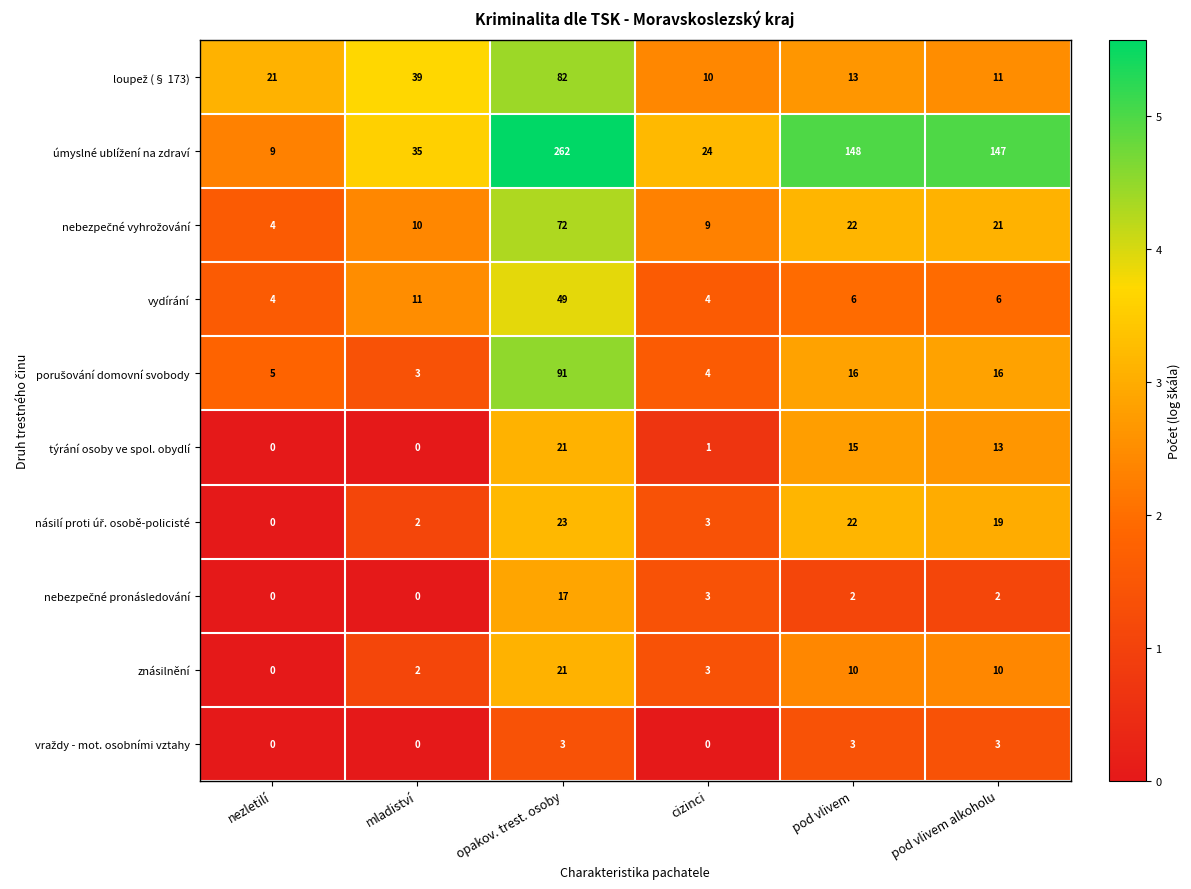

At how many categories does at least one series exceed 0?

6